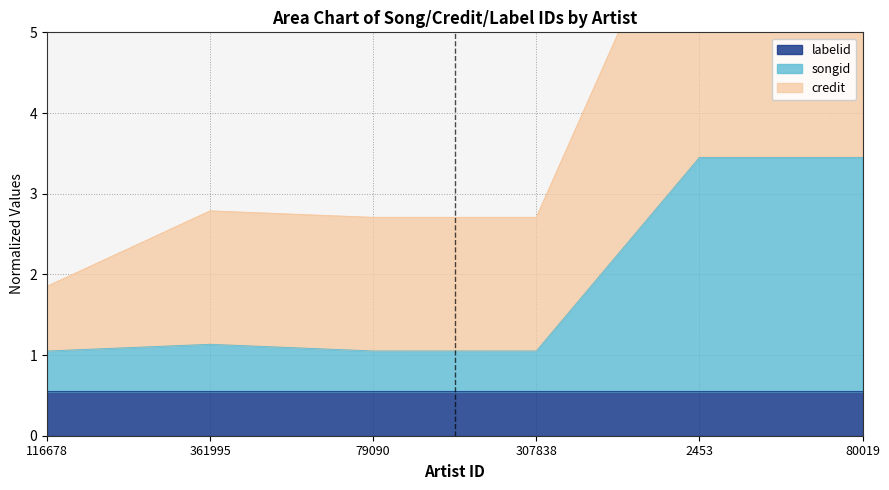

Is it true that songid equals 3.4 at 2453?

True